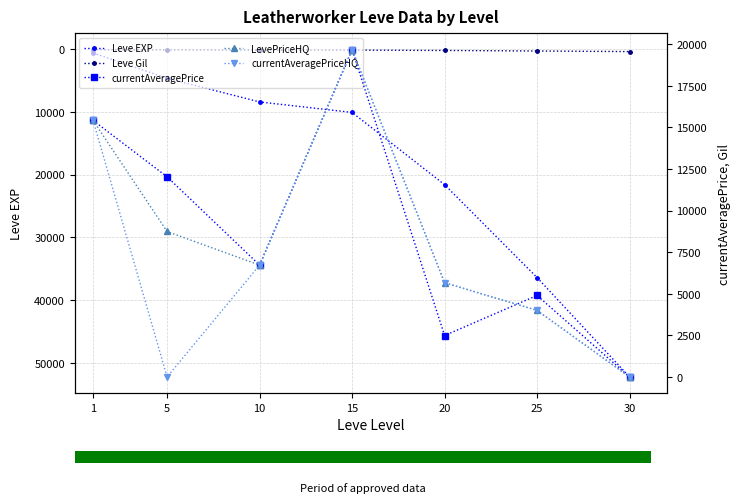

Reading right to left, transcribe all the data shown in this chart.

Leve EXP: 52220.0	36390.0	21600.0	10100.0	8430.0	4660.0	630.0
Leve Gil: 410.0	317.0	232.0	174.0	172.0	140.0	112.0
currentAveragePrice: 0.0	4899.5	2490.6	19666.0	6721.8	12028.0	15416.7
LevePriceHQ: 0.0	4000.0	5663.4	19666.0	6721.8	8742.0	15416.7
currentAveragePriceHQ: 0.0	4000.0	5663.4	19666.0	6721.8	0.0	15416.7